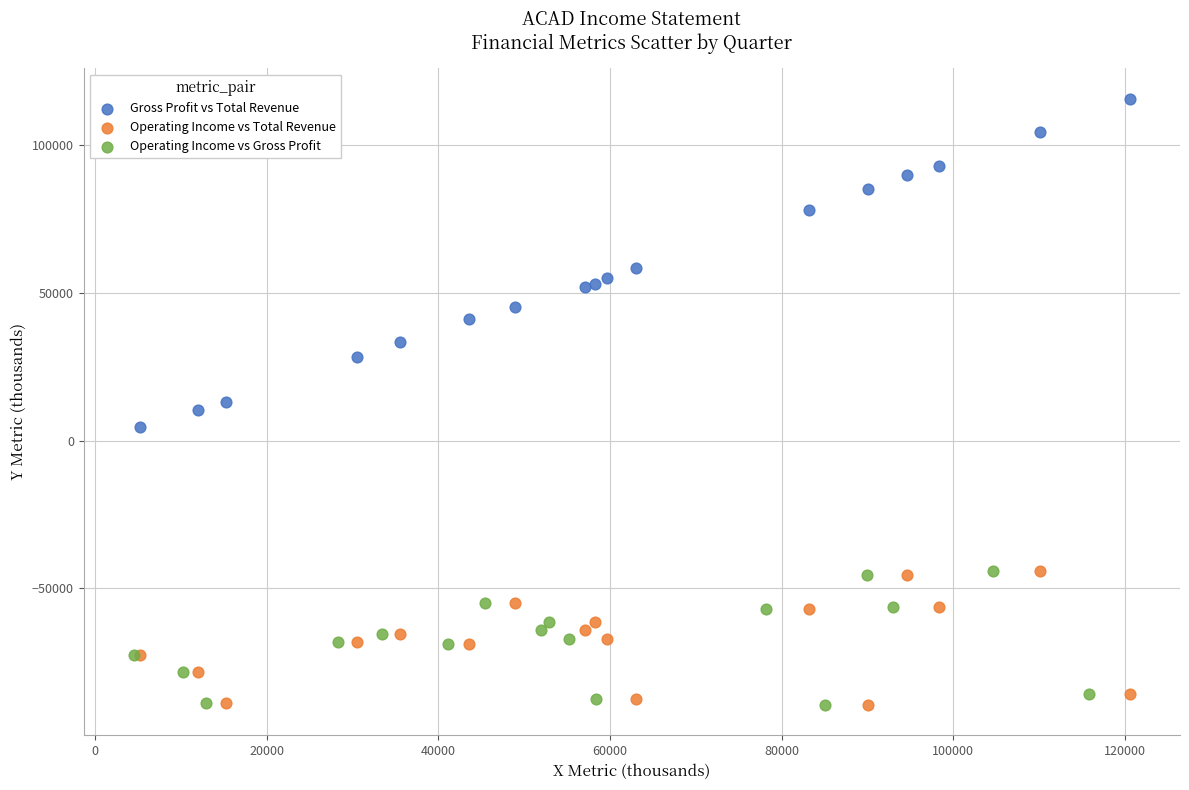

Which series contains the highest Y value?

Gross Profit vs Total Revenue